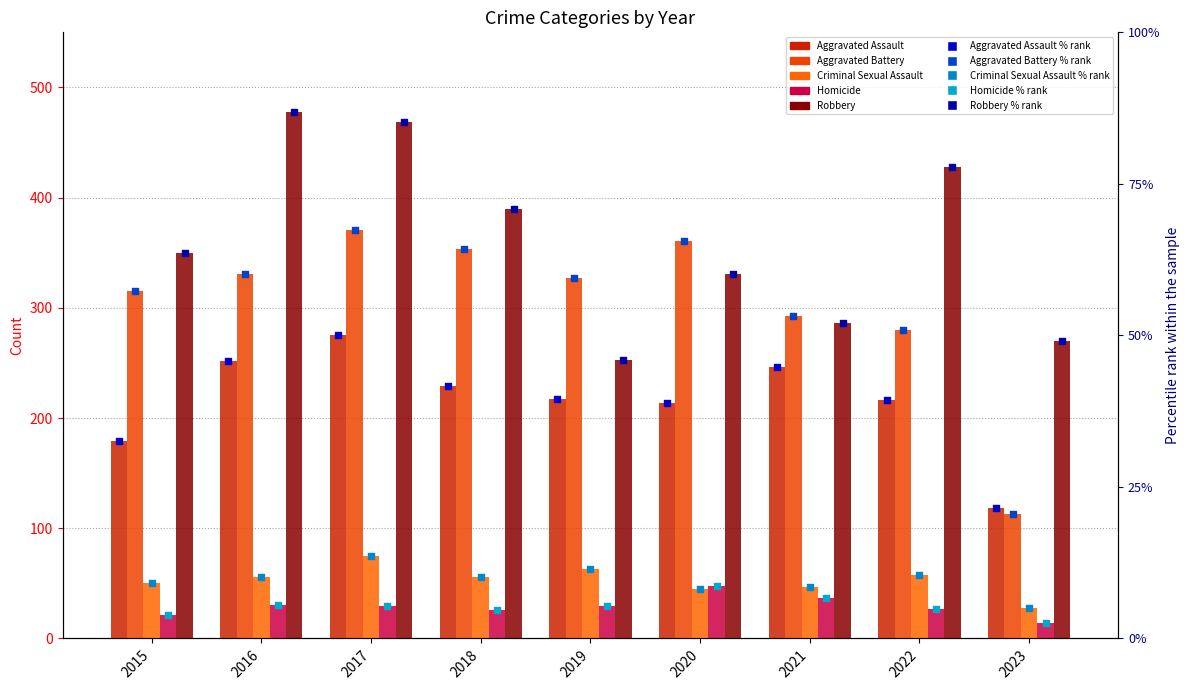

At how many categories does at least one series exceed 18?

9